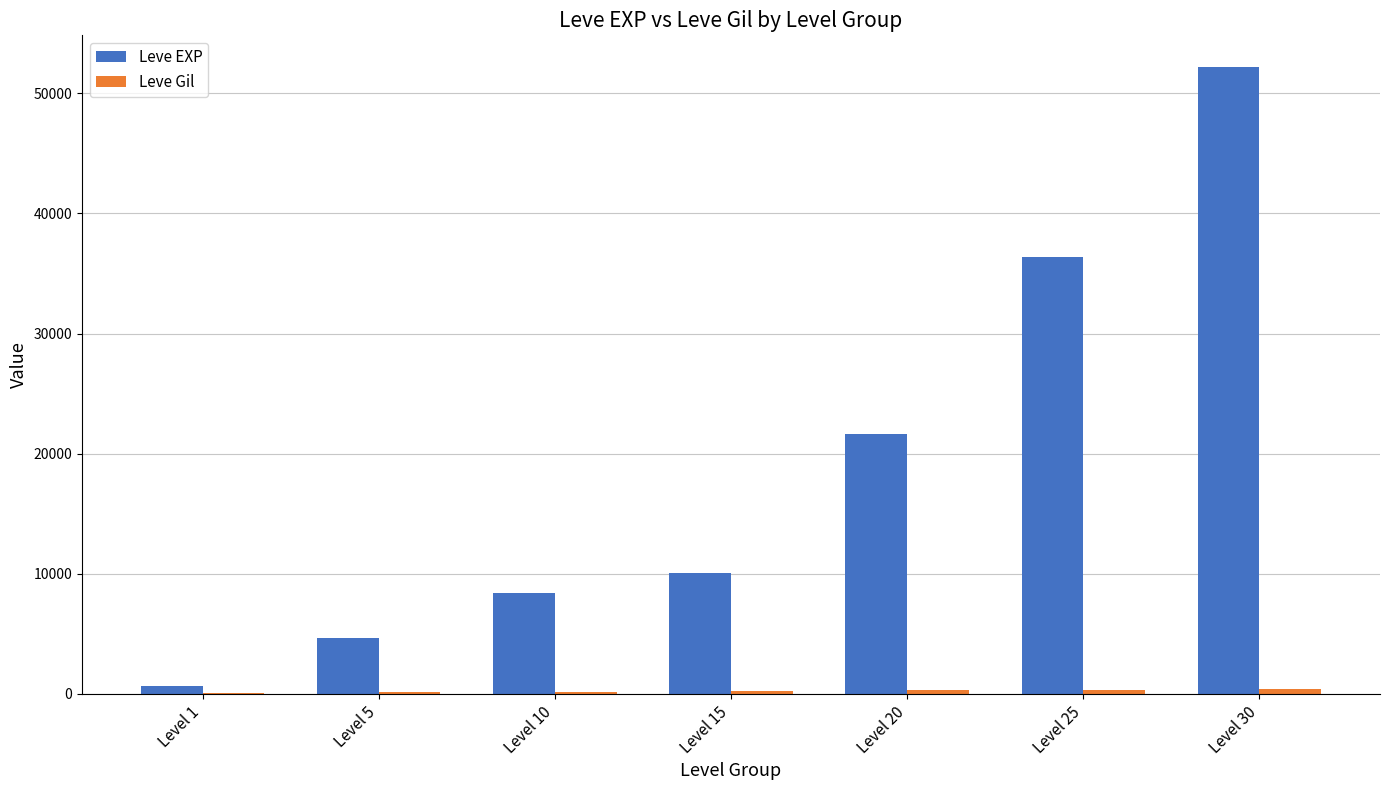

Which series has the largest range (max minus min)?

Leve EXP